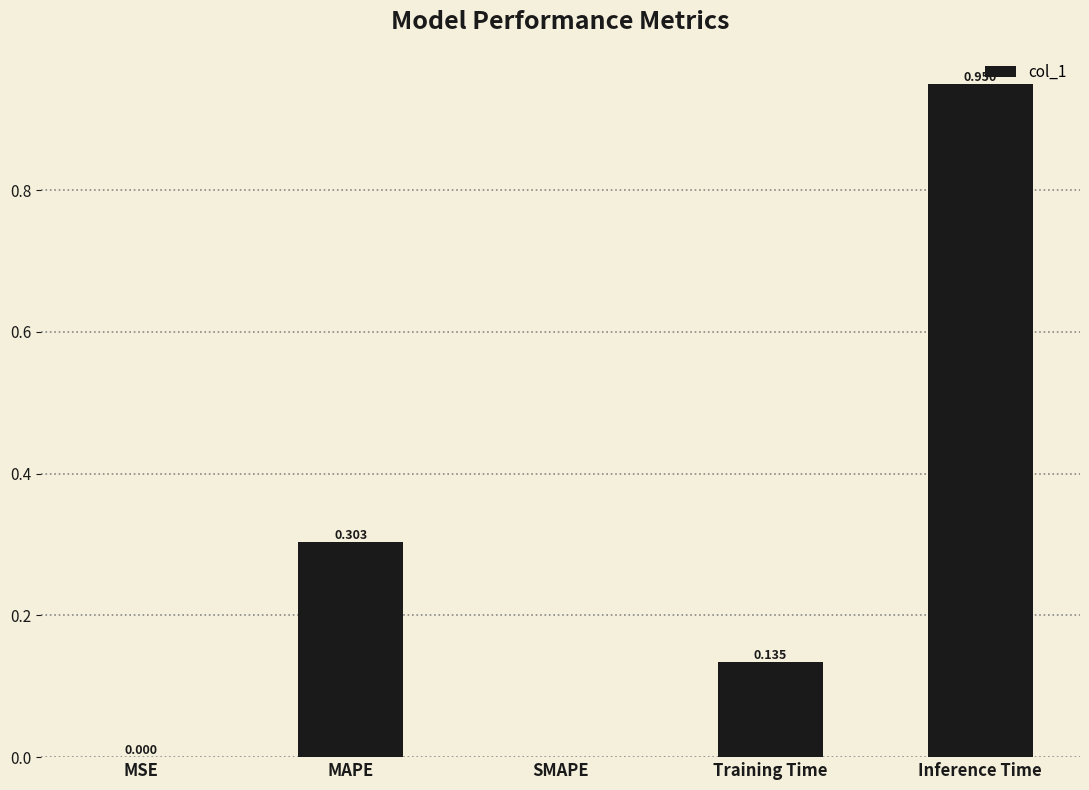

At which category does the chart reach its peak across all series?

Inference Time